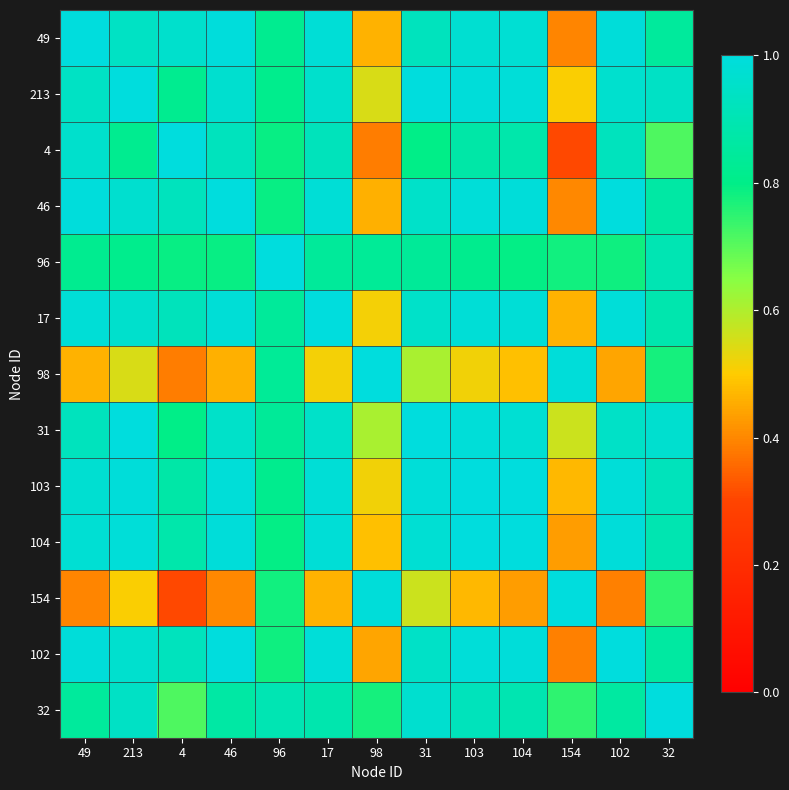

Reading right to left, transcribe all the data shown in this chart.

49: 32=0.8	102=1.0	154=0.4	104=1.0	103=1.0	31=0.9	98=0.5	17=1.0	96=0.8	46=1.0	4=1.0	213=0.9	49=1.0
213: 32=0.9	102=1.0	154=0.5	104=1.0	103=1.0	31=1.0	98=0.5	17=1.0	96=0.8	46=1.0	4=0.8	213=1.0	49=0.9
4: 32=0.7	102=0.9	154=0.3	104=0.9	103=0.9	31=0.8	98=0.4	17=0.9	96=0.8	46=0.9	4=1.0	213=0.8	49=1.0
46: 32=0.9	102=1.0	154=0.4	104=1.0	103=1.0	31=1.0	98=0.5	17=1.0	96=0.8	46=1.0	4=0.9	213=1.0	49=1.0
96: 32=0.9	102=0.8	154=0.8	104=0.8	103=0.8	31=0.8	98=0.8	17=0.8	96=1.0	46=0.8	4=0.8	213=0.8	49=0.8
17: 32=0.9	102=1.0	154=0.5	104=1.0	103=1.0	31=1.0	98=0.5	17=1.0	96=0.8	46=1.0	4=0.9	213=1.0	49=1.0
98: 32=0.8	102=0.4	154=1.0	104=0.5	103=0.5	31=0.6	98=1.0	17=0.5	96=0.8	46=0.5	4=0.4	213=0.5	49=0.5
31: 32=1.0	102=0.9	154=0.6	104=1.0	103=1.0	31=1.0	98=0.6	17=1.0	96=0.8	46=1.0	4=0.8	213=1.0	49=0.9
103: 32=0.9	102=1.0	154=0.5	104=1.0	103=1.0	31=1.0	98=0.5	17=1.0	96=0.8	46=1.0	4=0.9	213=1.0	49=1.0
104: 32=0.9	102=1.0	154=0.4	104=1.0	103=1.0	31=1.0	98=0.5	17=1.0	96=0.8	46=1.0	4=0.9	213=1.0	49=1.0
154: 32=0.7	102=0.4	154=1.0	104=0.4	103=0.5	31=0.6	98=1.0	17=0.5	96=0.8	46=0.4	4=0.3	213=0.5	49=0.4
102: 32=0.9	102=1.0	154=0.4	104=1.0	103=1.0	31=0.9	98=0.4	17=1.0	96=0.8	46=1.0	4=0.9	213=1.0	49=1.0
32: 32=1.0	102=0.9	154=0.7	104=0.9	103=0.9	31=1.0	98=0.8	17=0.9	96=0.9	46=0.9	4=0.7	213=0.9	49=0.8